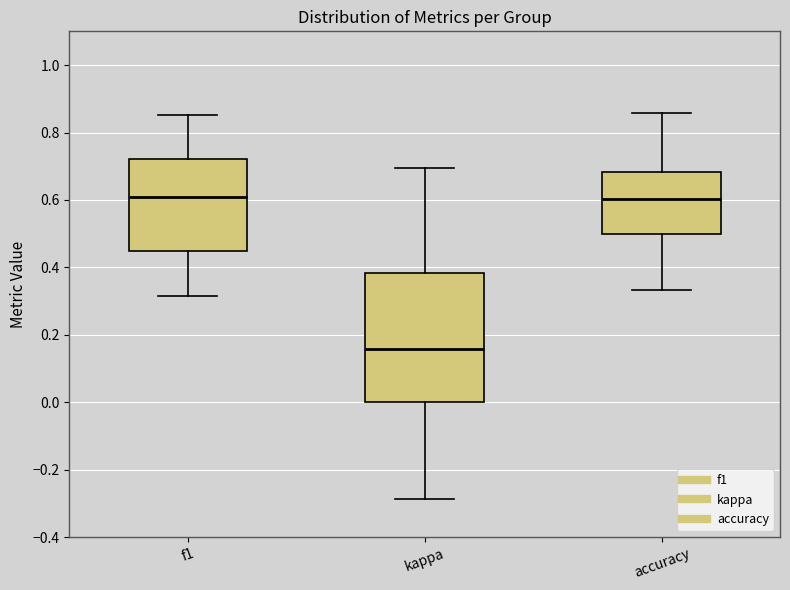

Which box is the tallest, from its lower edge to its upper edge?

kappa